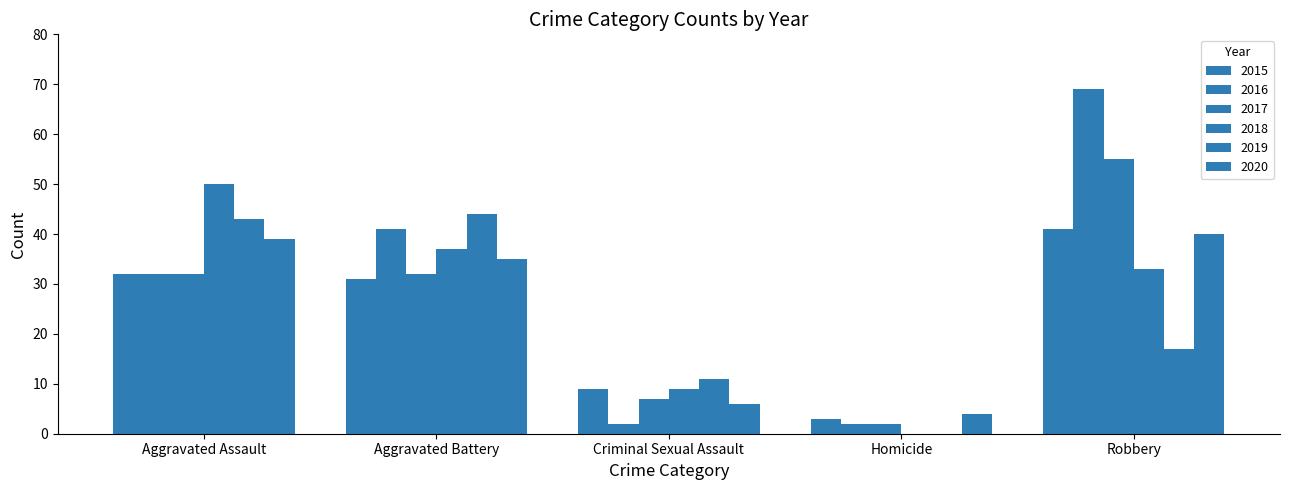

Count the number of data series in this chart.

6